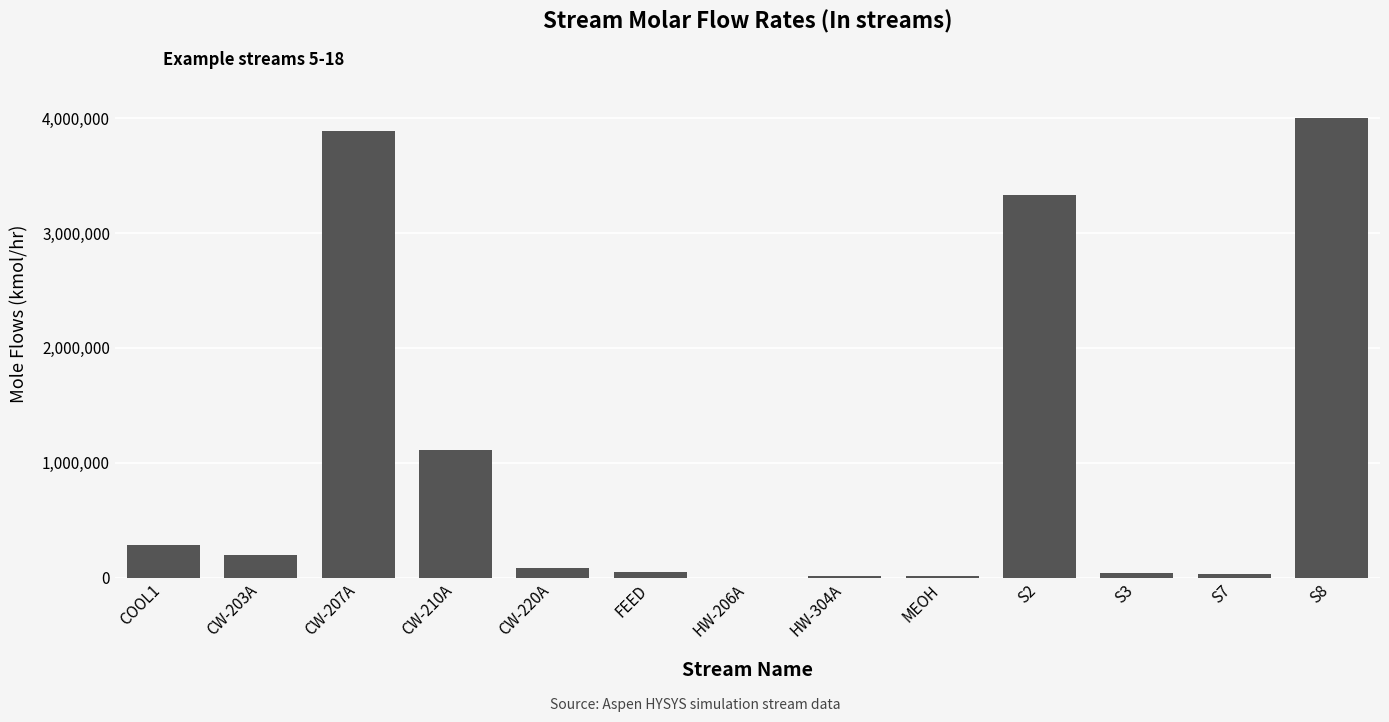

What is the change in value from CW-210A to HW-304A?

-1099068.3